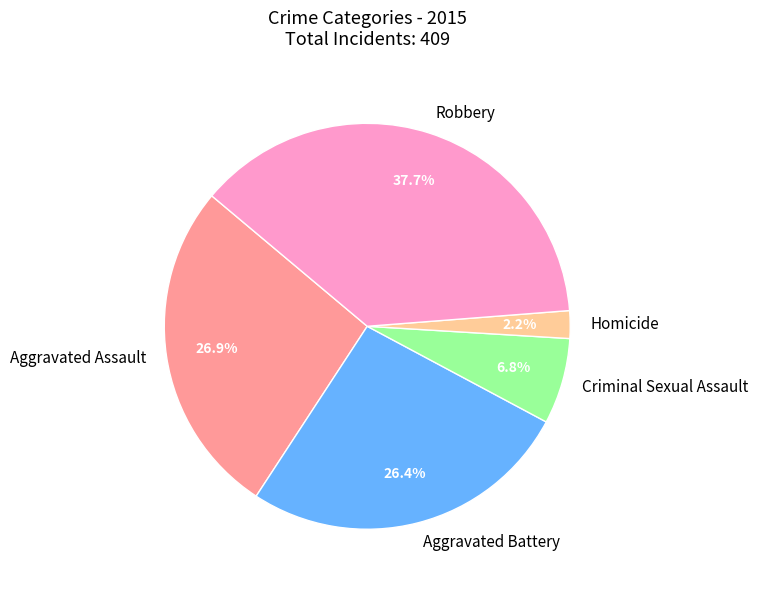

Which slice is the largest?

Robbery